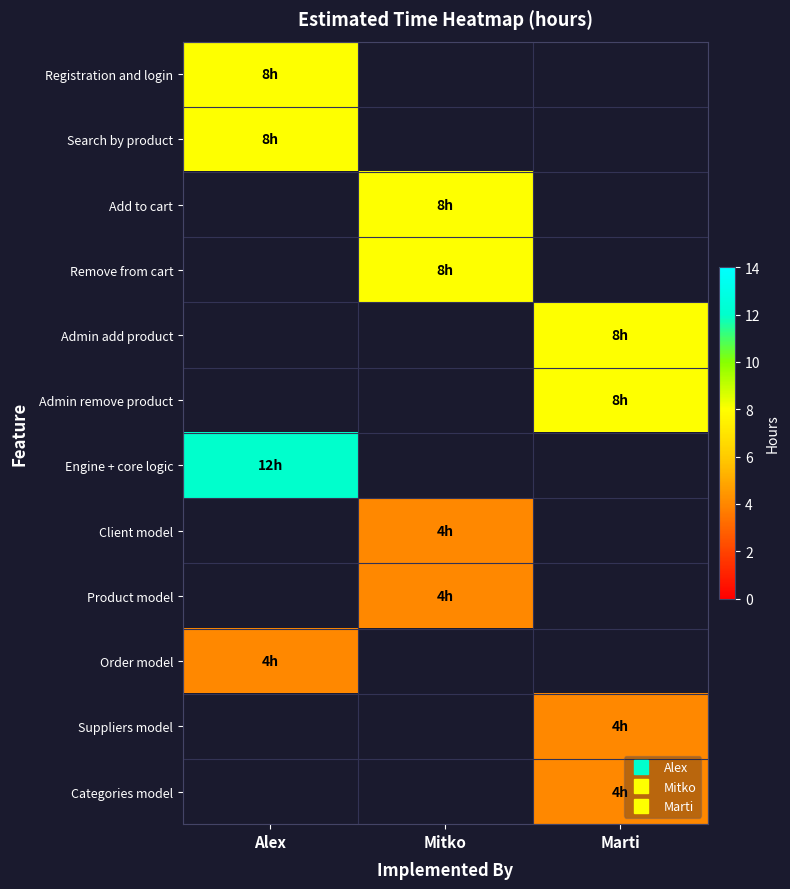

Which category has the lowest value across all series?

Mitko